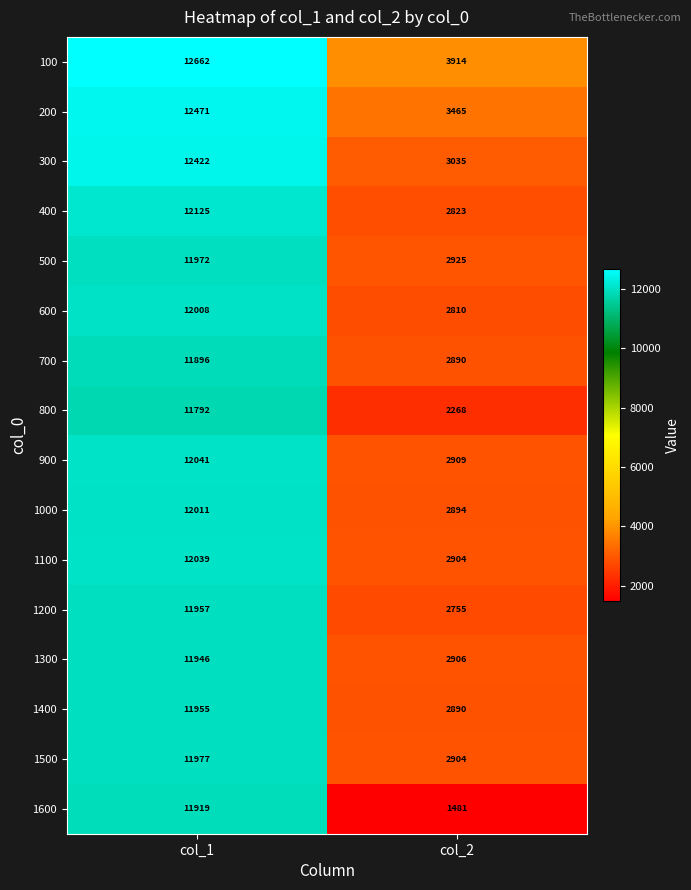

Count the number of data series in this chart.

16